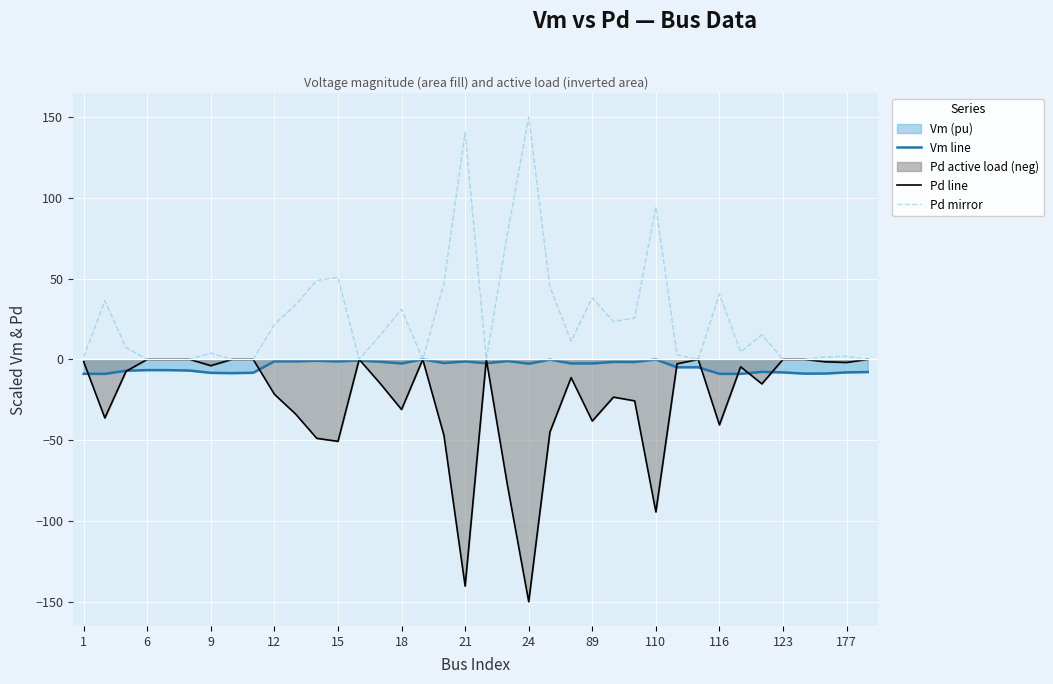

True or false: Pd line has a value of -233.4 at 24.

False